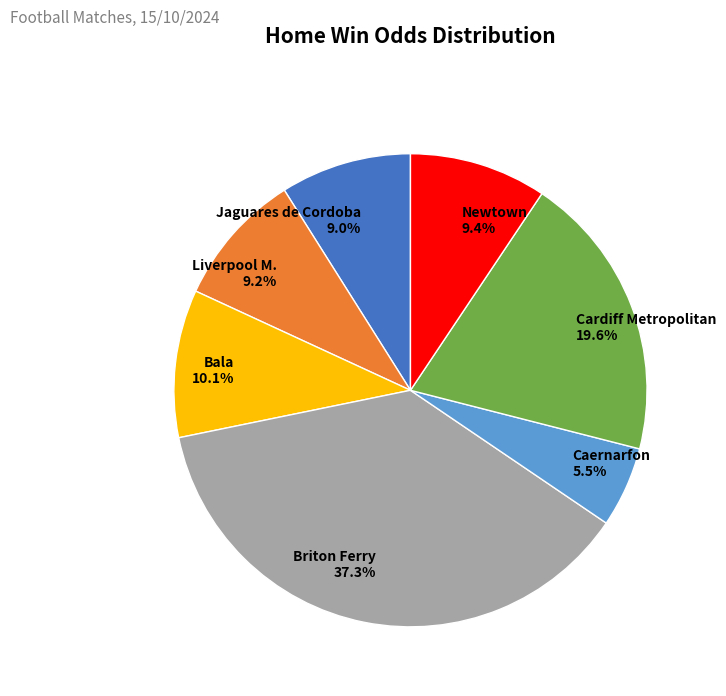

How much of the chart is everything except Jaguares de Cordoba 9.0%?

91.0%